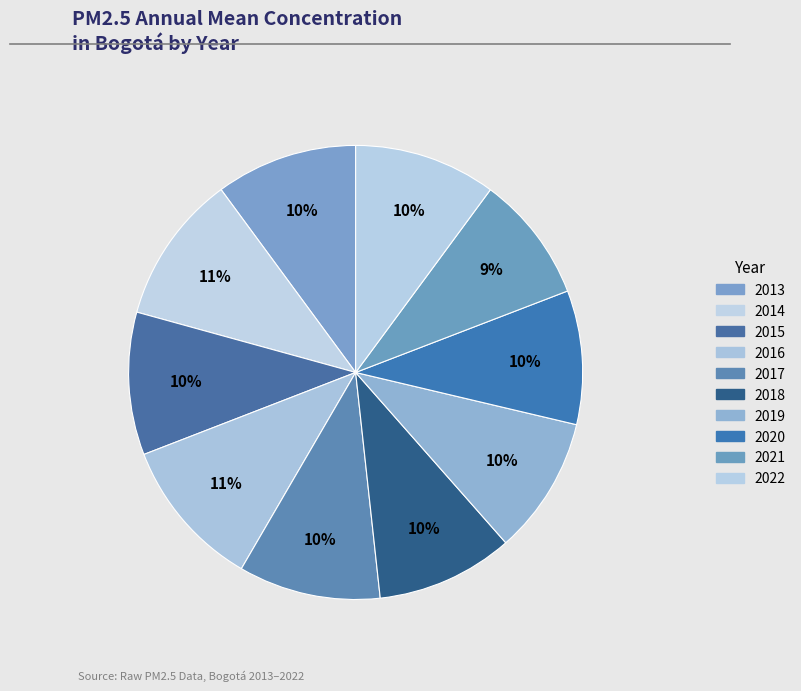

To the nearest percent, what portion does 2019 represent?

10%